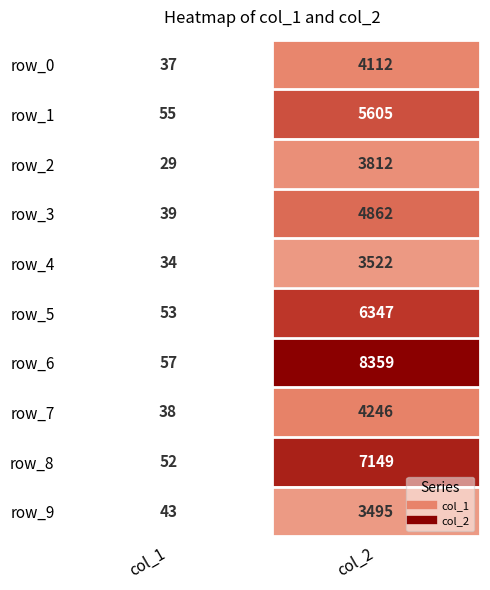

The value of row_9 at col_2 is 5835. True or false?

False